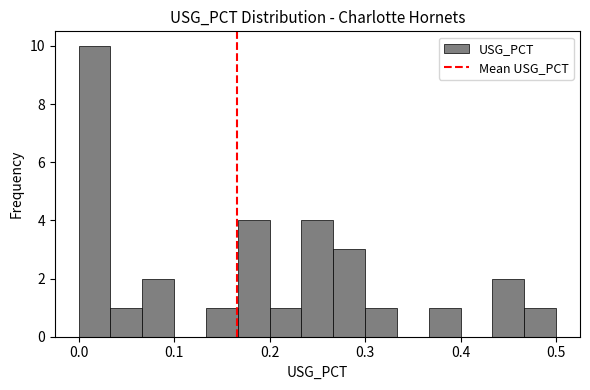

Read against the x-axis, roughly where is the centre of the tallest bar?

0.02